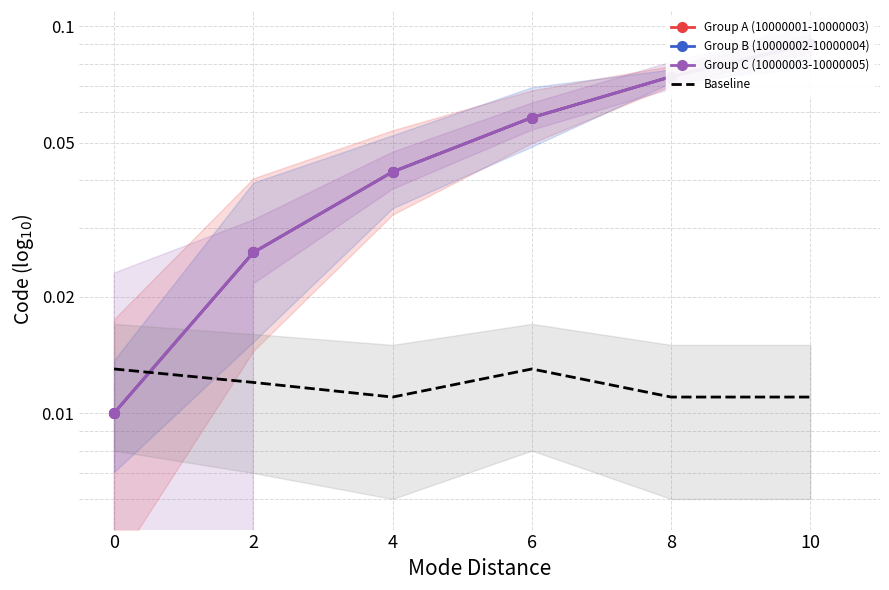

What is the sum of all Group A (10000001-10000003) values?

0.3